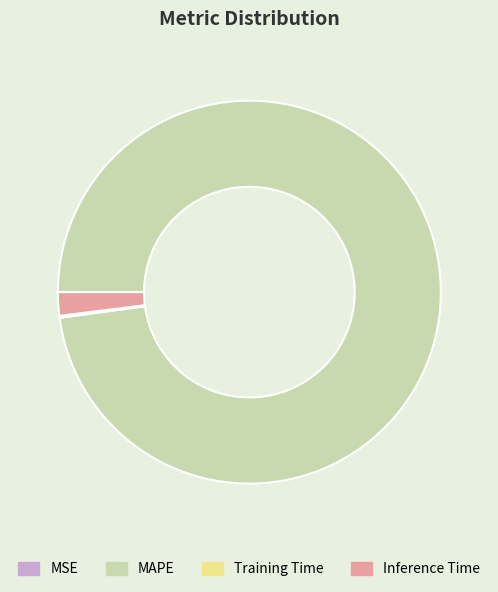

Which category has the biggest portion of the pie?

MAPE